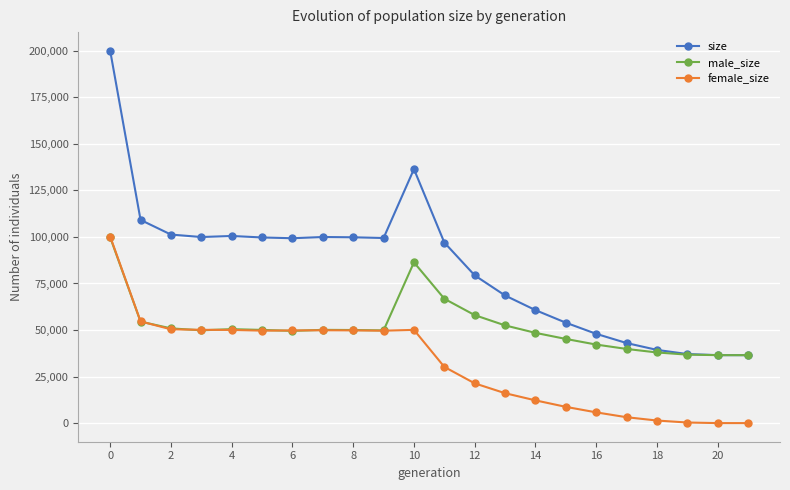

What is the value of the size point at the 14th from the left?

68552